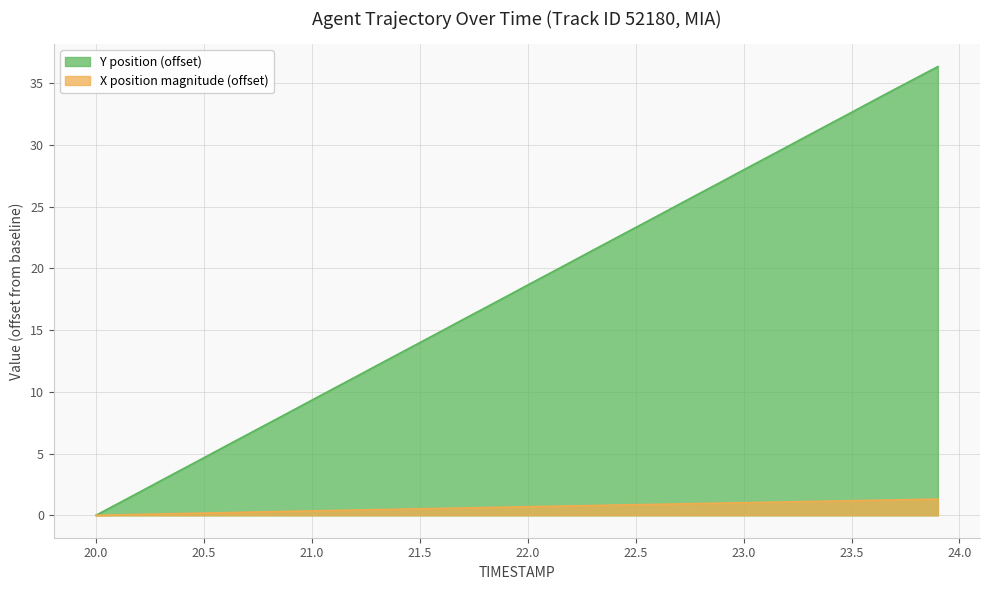

Rank the series by their average value, from lowest to highest.

X position magnitude (offset), Y position (offset)